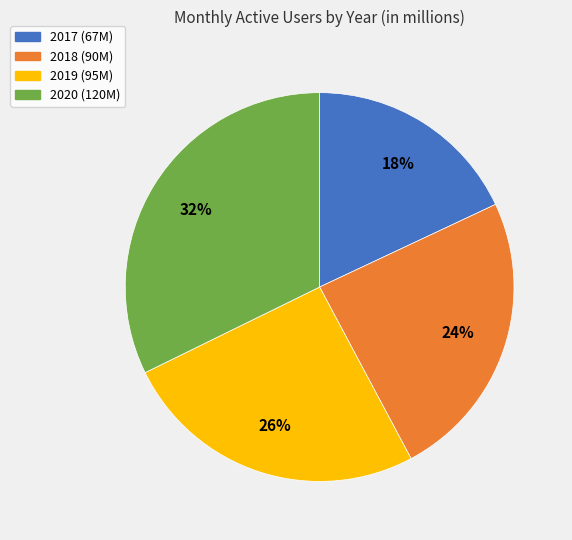

To the nearest percent, what is the combined percentage of 2019 and 2018?

50%